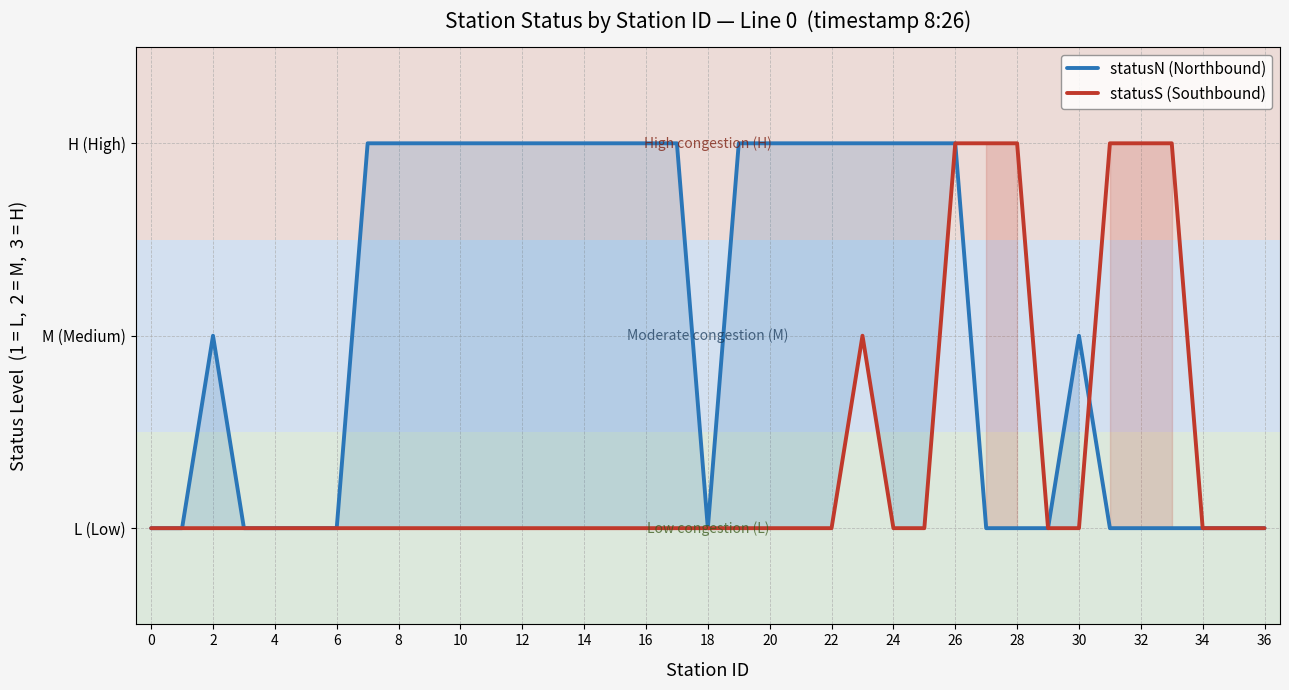

Is this an area chart (filled region under the line)?

No